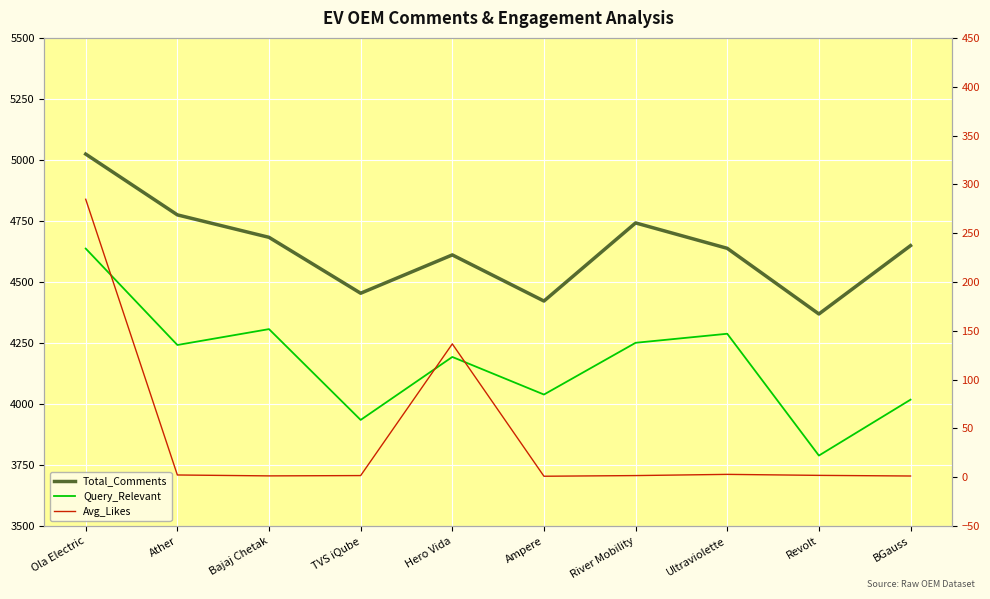

How many interior local peaks does the Query_Relevant series have?

3